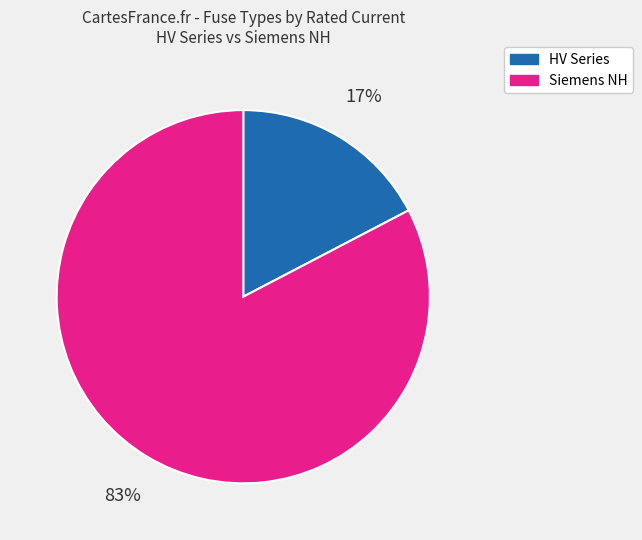

True or false: Siemens NH accounts for 83% of the total.

True